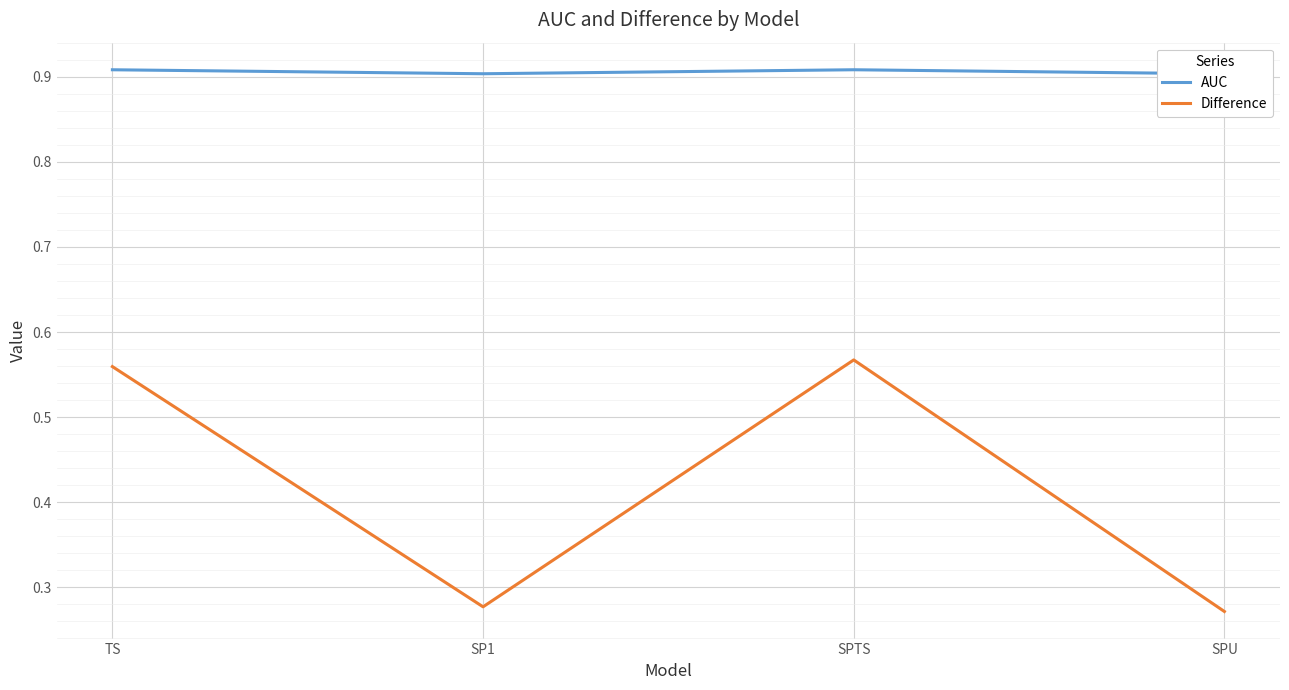

Rank the series by their average value, from lowest to highest.

Difference, AUC